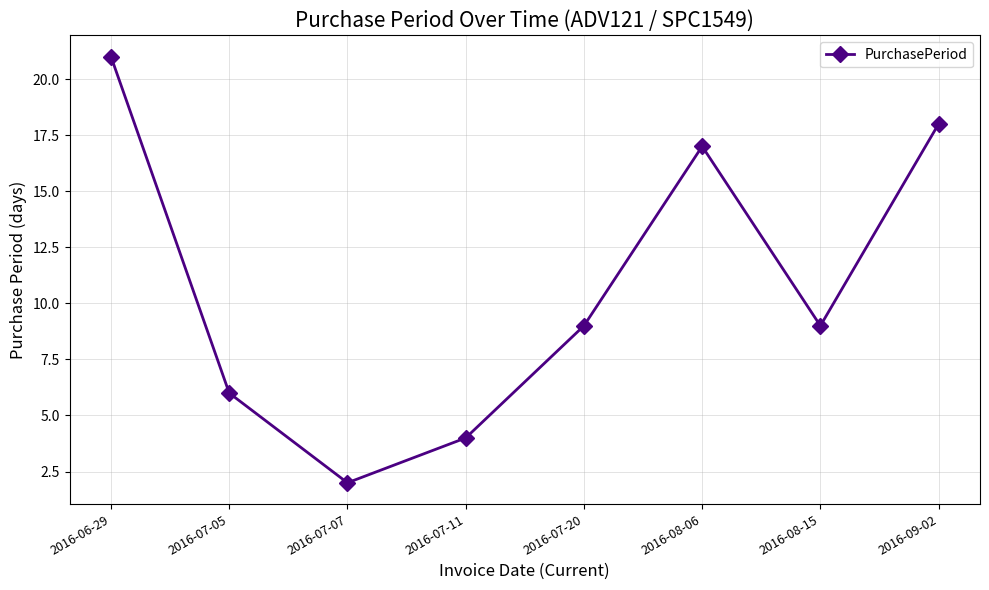

Reading right to left, what are all the values shown in this chart?

2016-09-02=18	2016-08-15=9	2016-08-06=17	2016-07-20=9	2016-07-11=4	2016-07-07=2	2016-07-05=6	2016-06-29=21